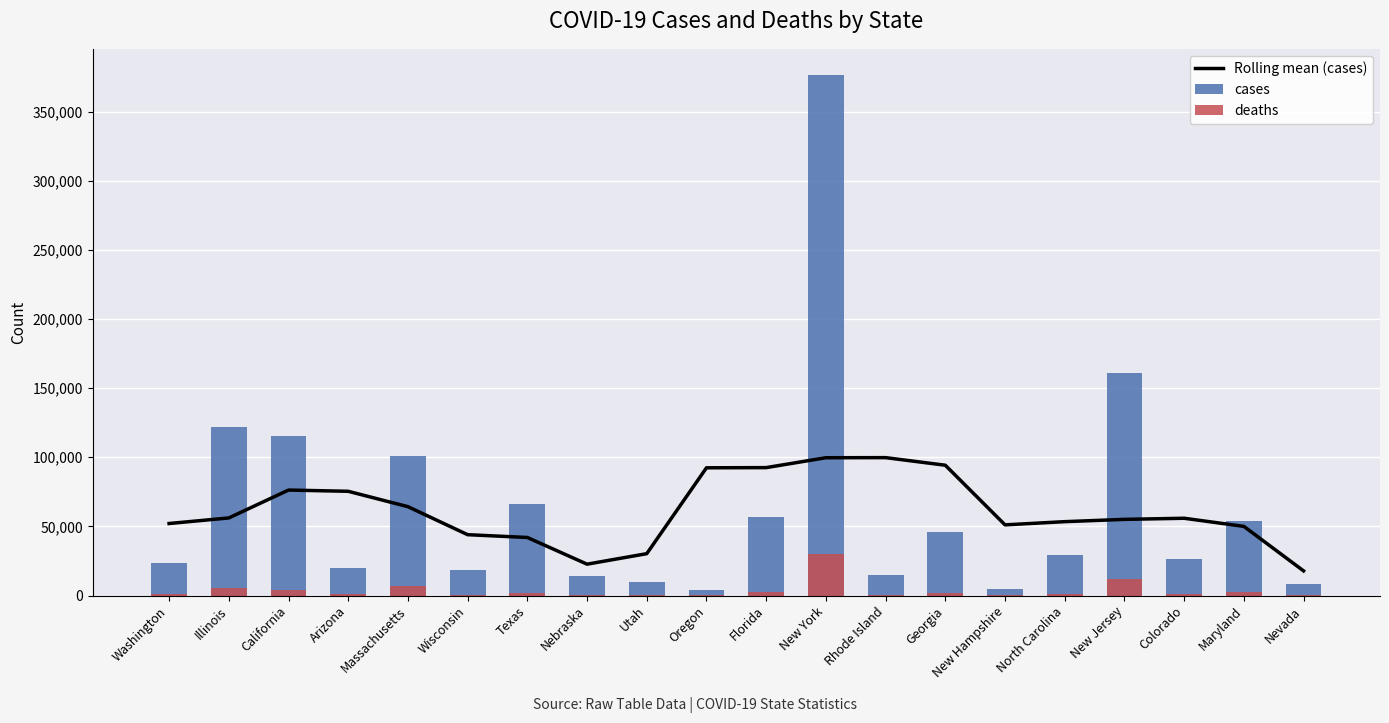

At how many categories does at least one series exceed 190175?

1